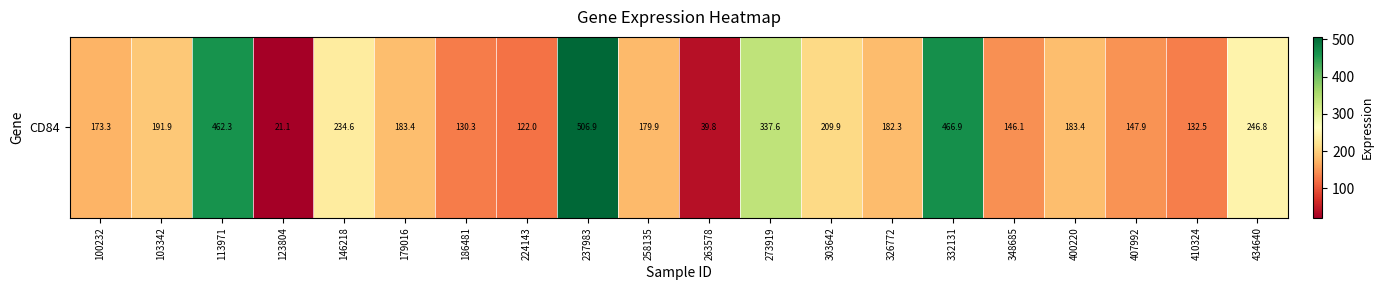

What is the sum of all values?

4298.8